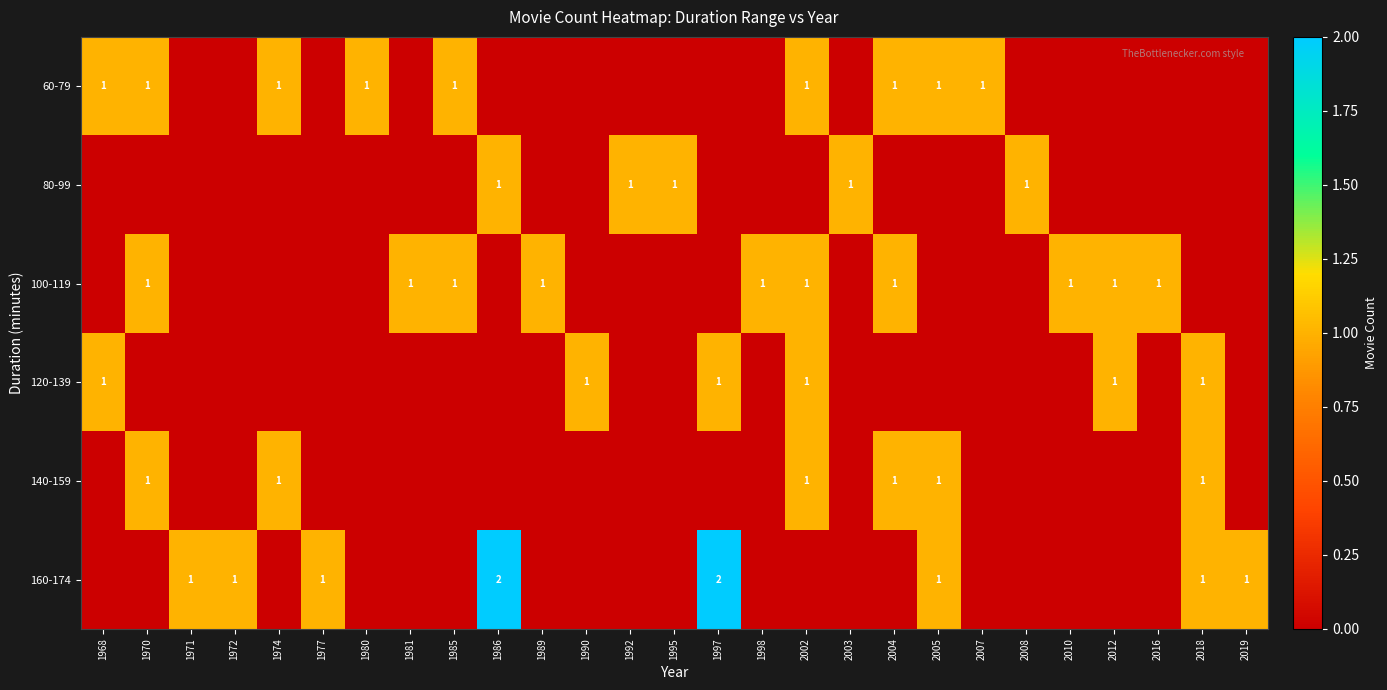

At how many categories does at least one series exceed 0?

27